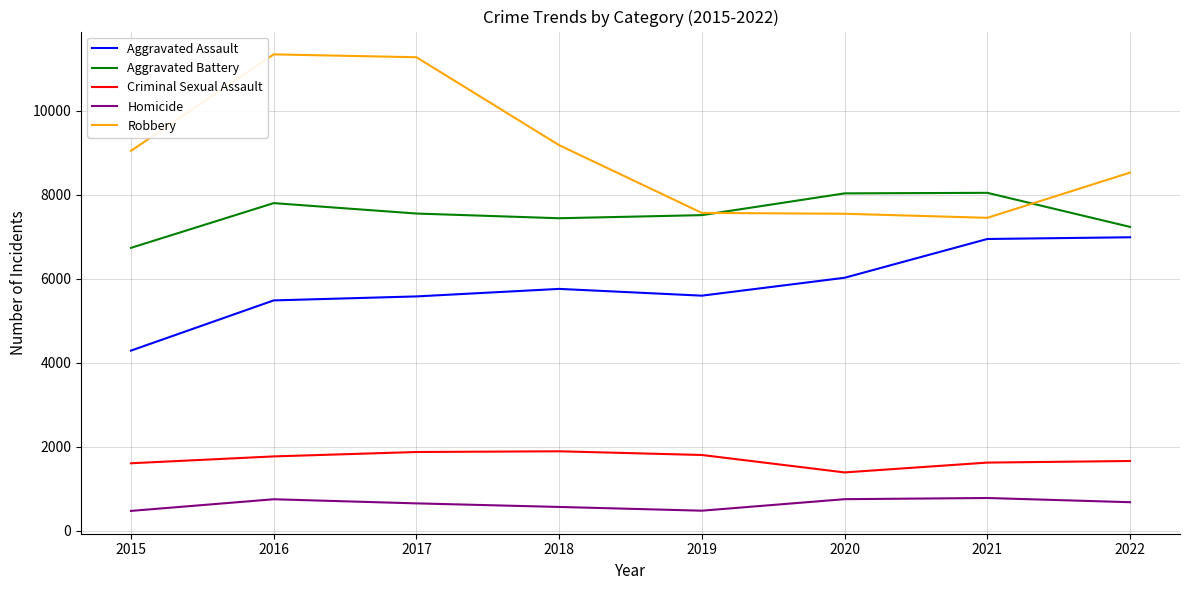

True or false: Criminal Sexual Assault has a value of 1876 at 2017.

True